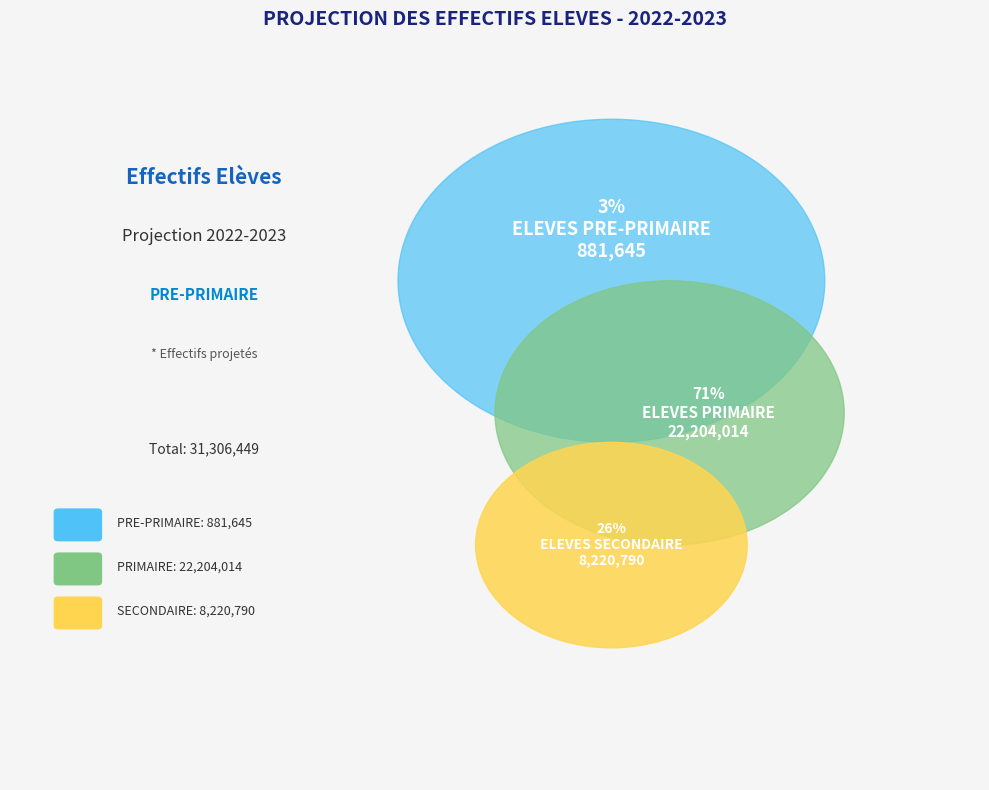

Which slice is the largest?

PRIMAIRE